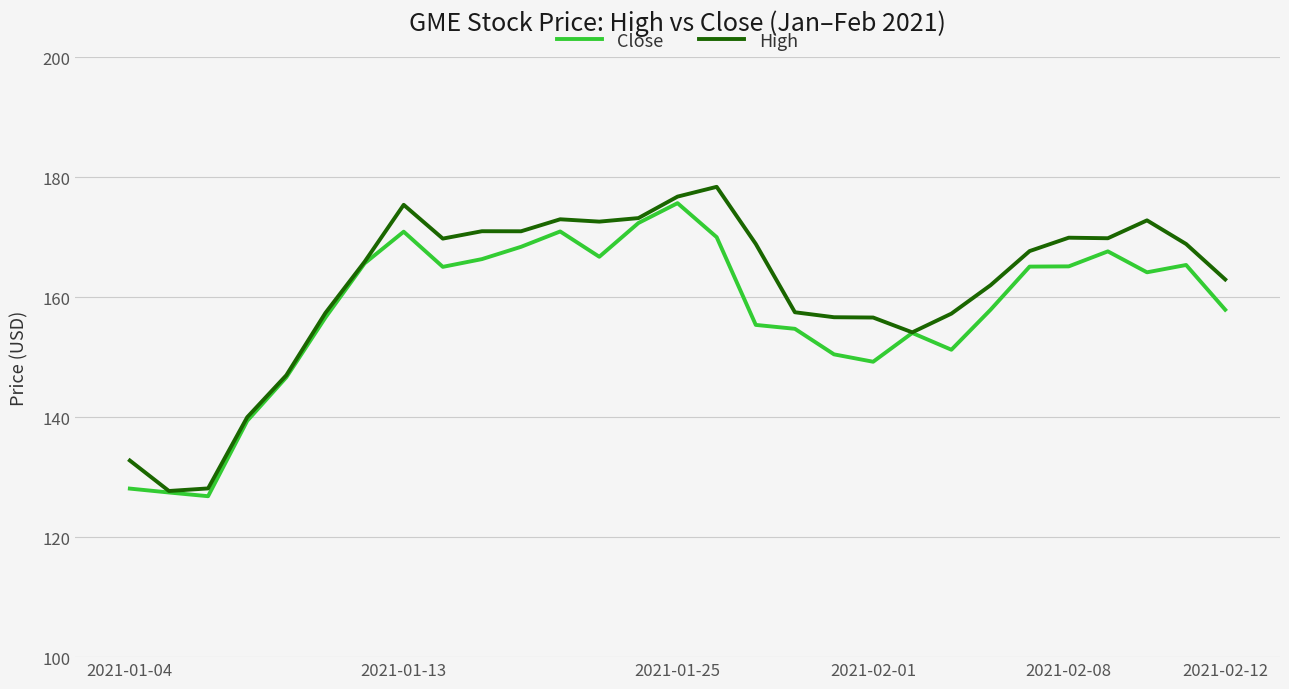

What is the minimum value for High?

127.7